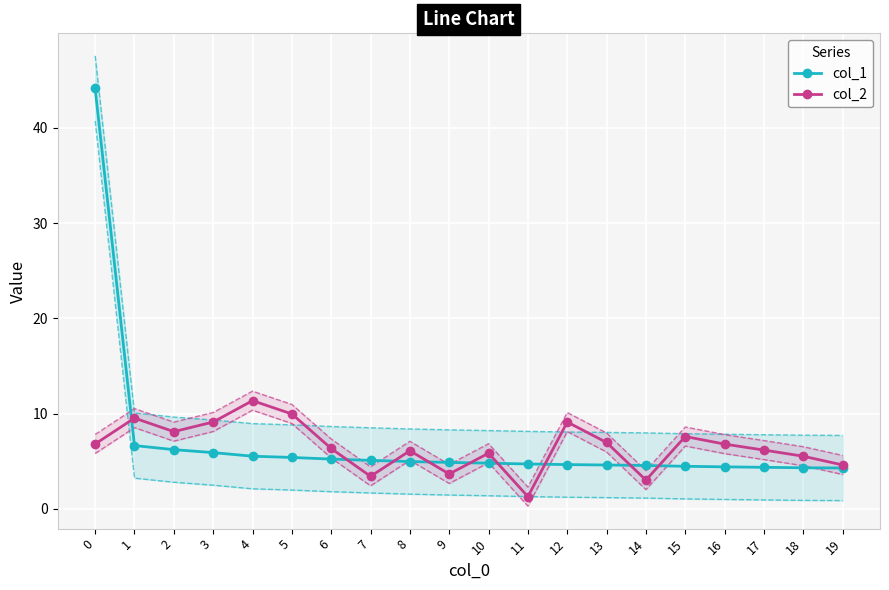

What is the value of the col_1 point at the 11th from the left?

4.8